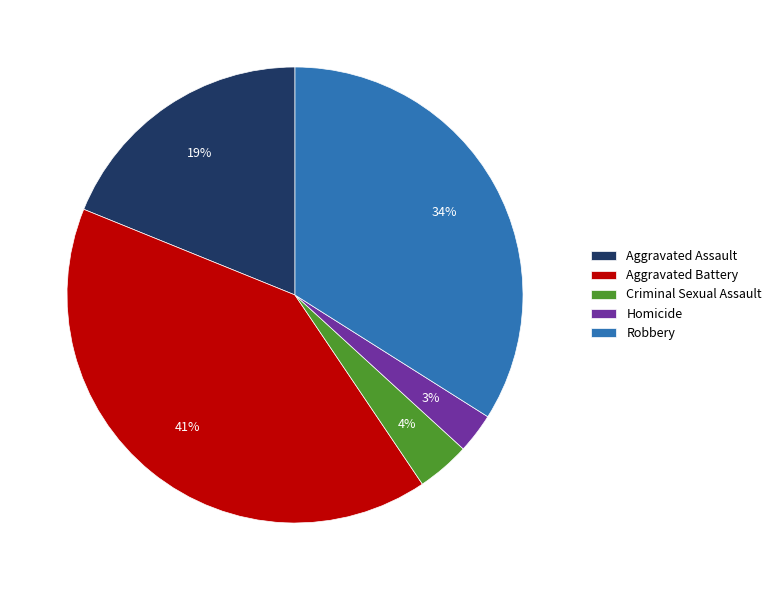

How many segments does this pie chart have?

5